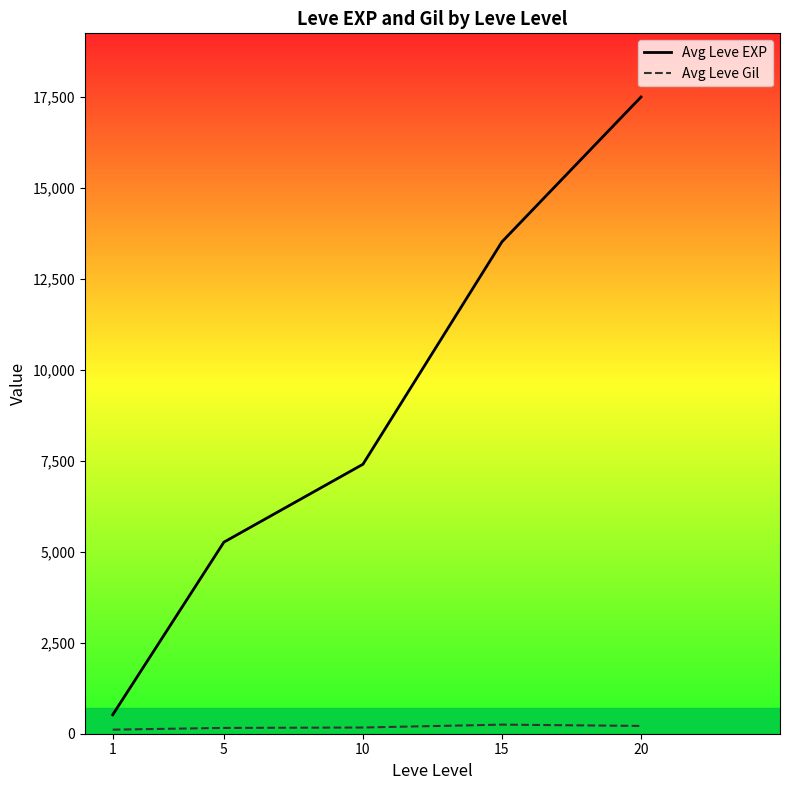

The value of Avg Leve EXP at 1 is 520.0. True or false?

True